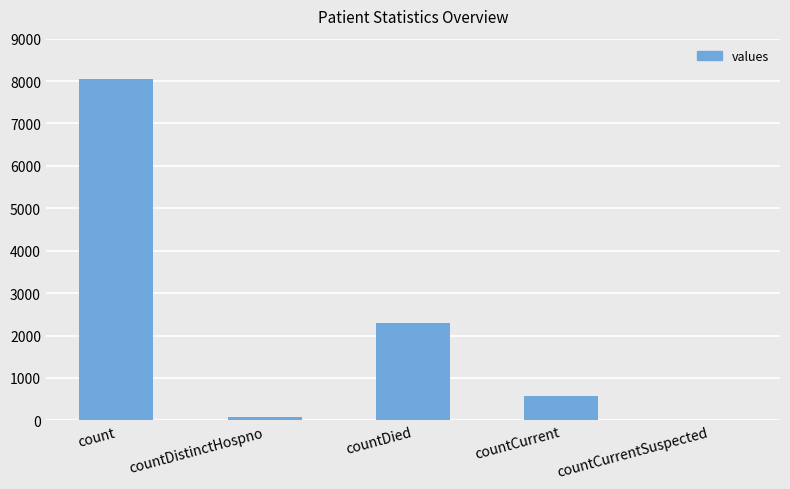

True or false: the data shows 0 at countCurrentSuspected.

True